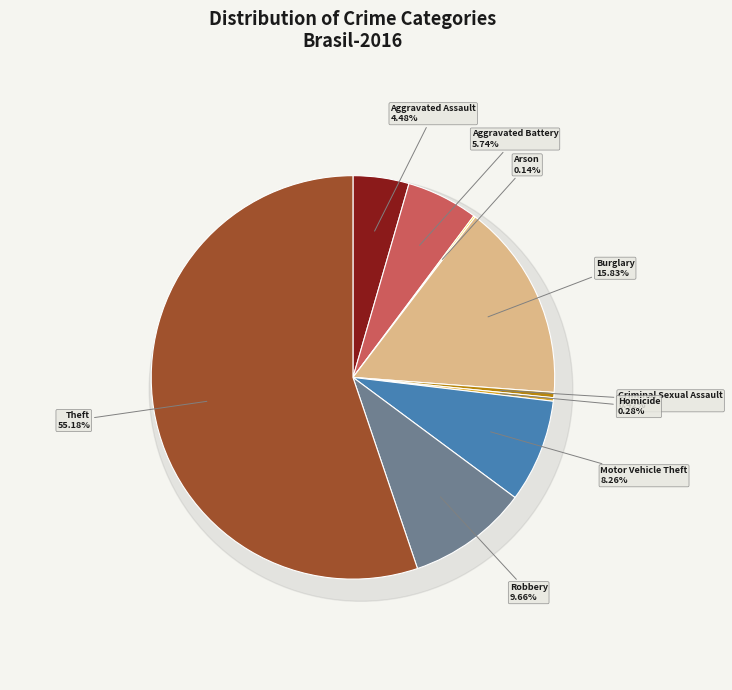

To the nearest percent, what is the difference between the largest and smallest slice percentages?

55%